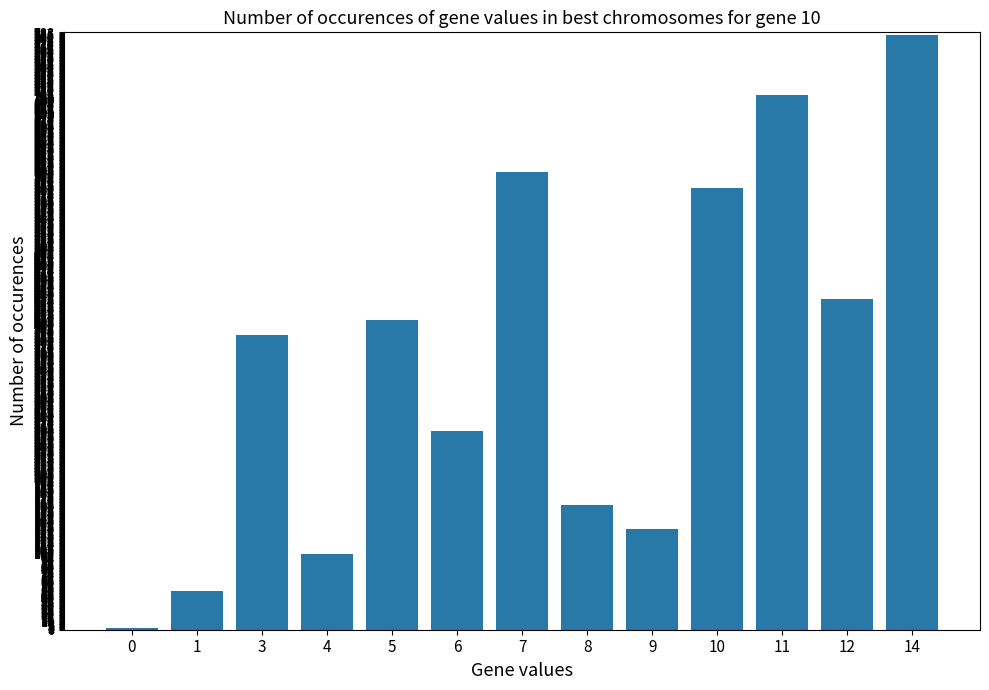

What is the change in value from 3 to 8?

-224